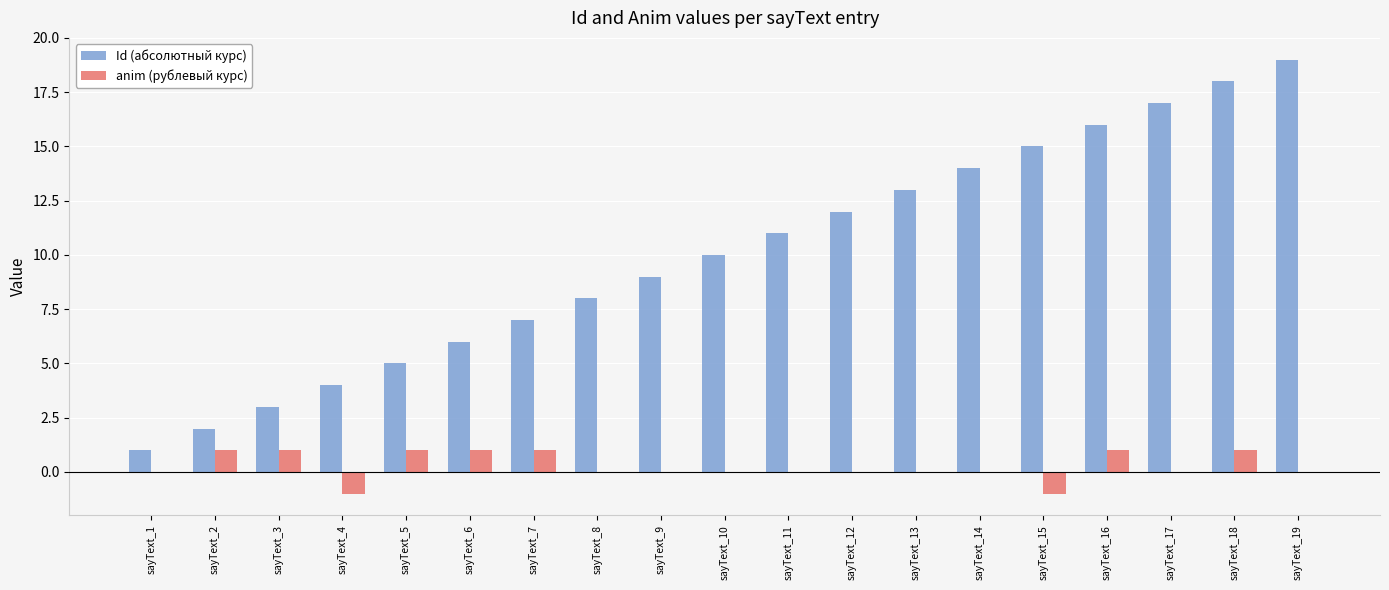

Which series has the largest total across all categories?

Id (абсолютный курс)